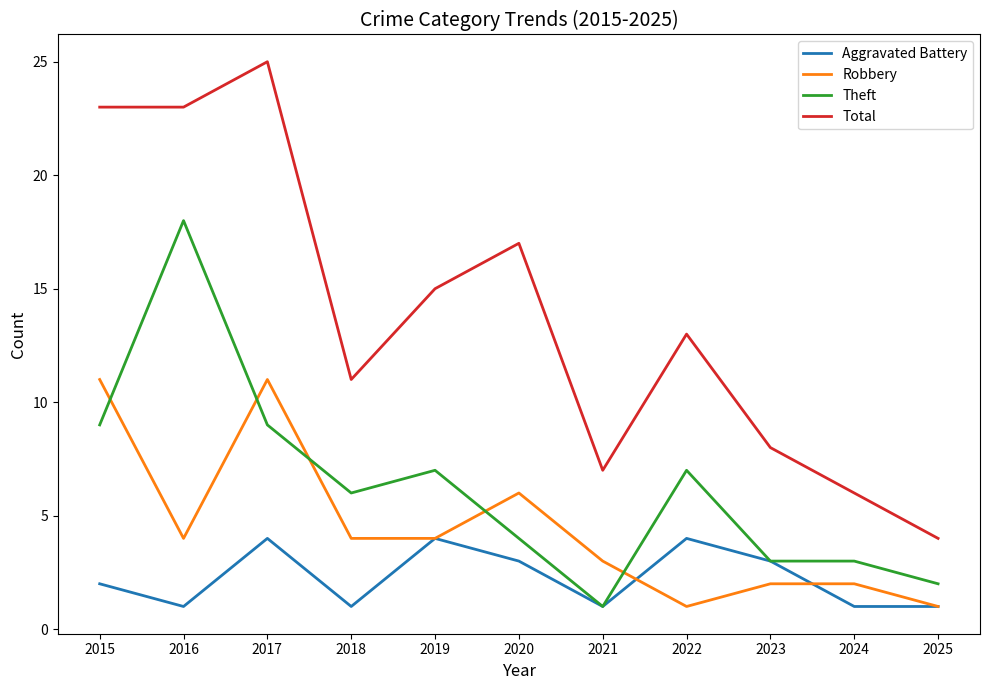

What is the difference between the maximum and second lowest values in the Total series?

19